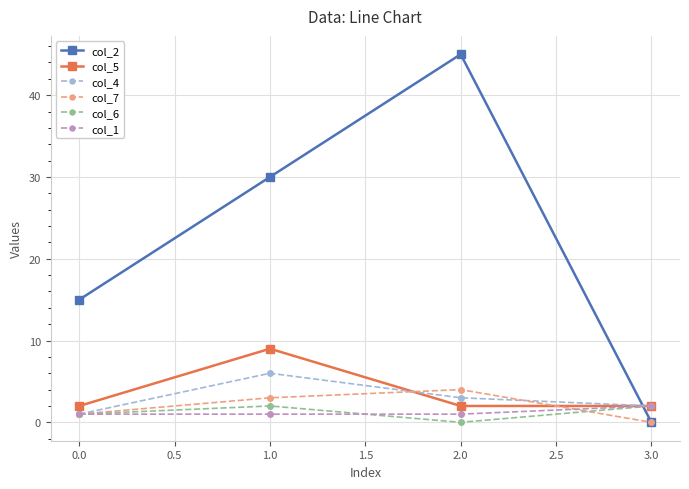

The col_2 series shows 10 at 0.0. True or false?

False